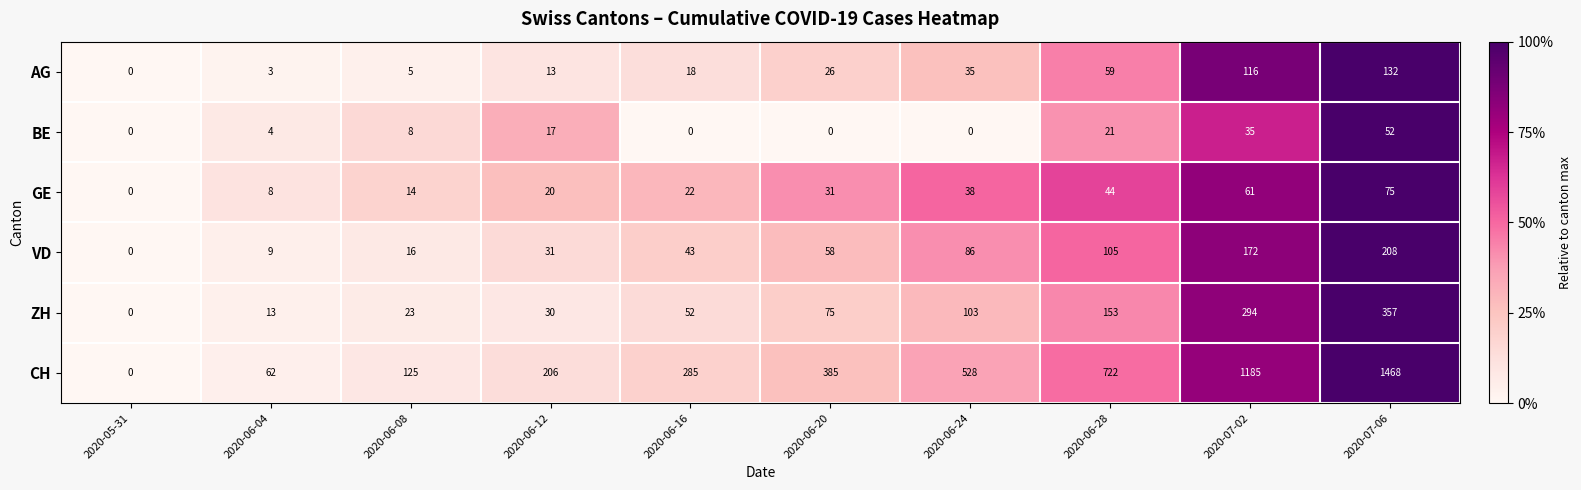

Rank the series by their maximum value, from lowest to highest.

BE, GE, AG, VD, ZH, CH